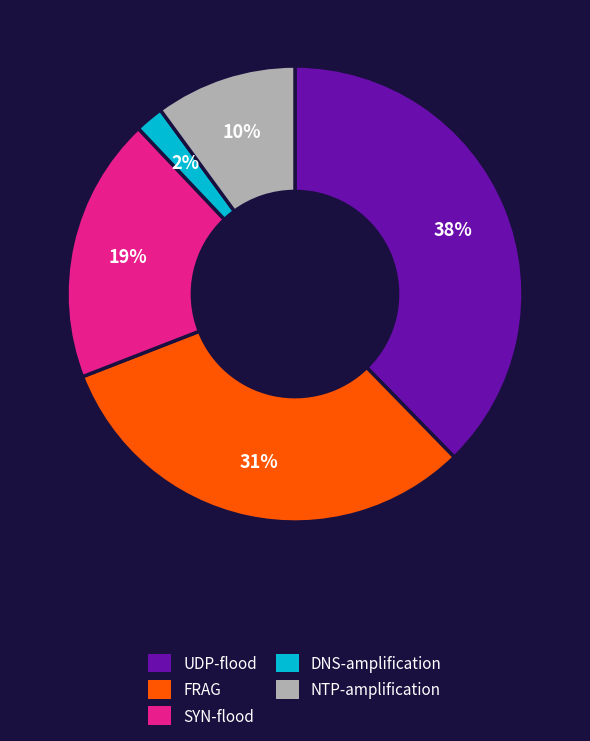

Is there any slice that represents more than half of the pie?

No